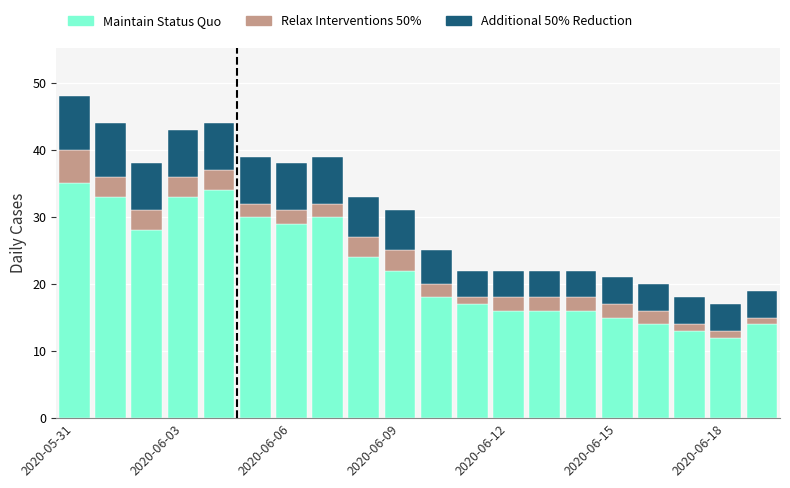

What is the maximum value for Maintain Status Quo?

35